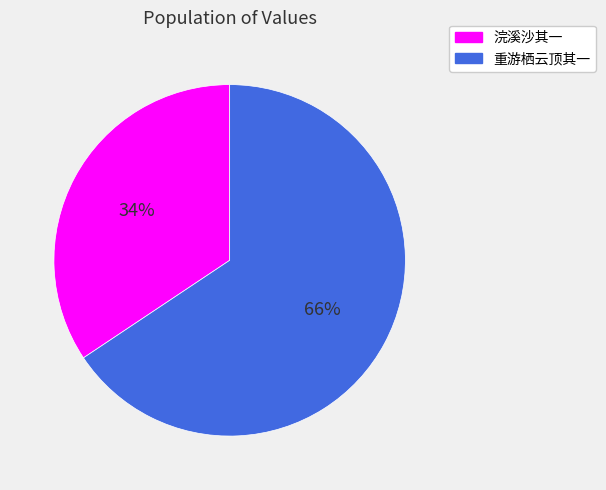

Combined, do 重游栖云顶其一 and 浣溪沙其一 account for over 50%?

Yes